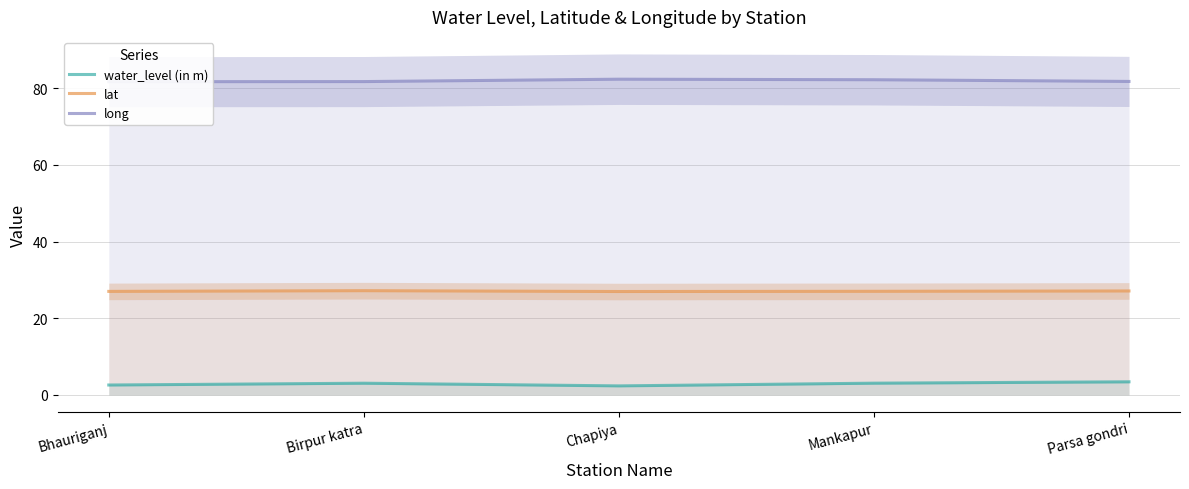

What is the value of the lat point at the 5th from the left?

27.1